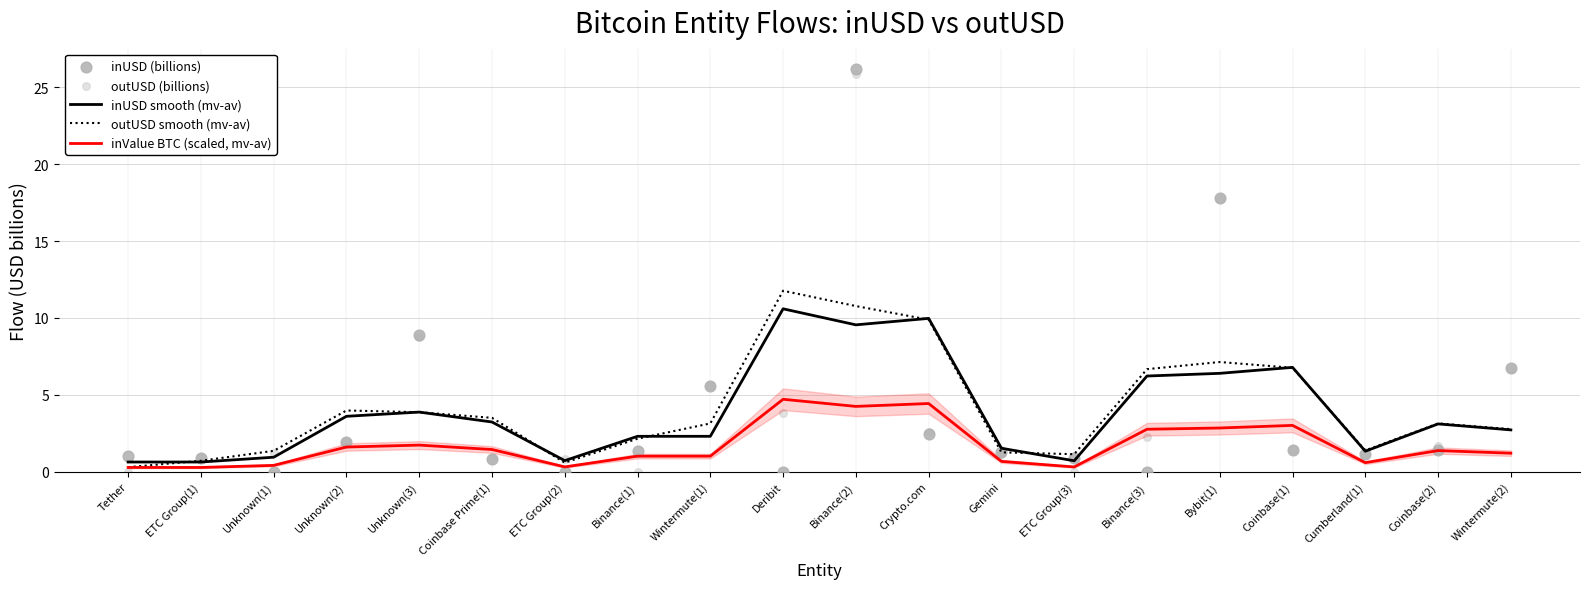

What are all the series names shown in the legend?

inUSD smooth (mv-av), outUSD smooth (mv-av), inValue BTC (scaled, mv-av), inUSD (billions), outUSD (billions)